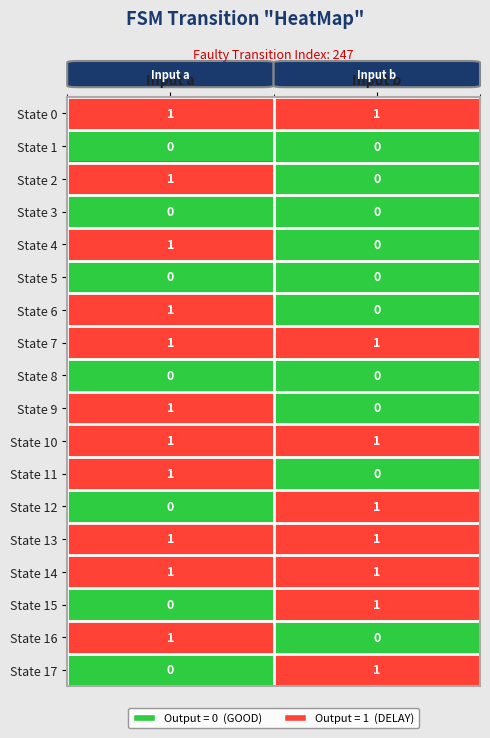

Which category has the highest value in the State 12 series?

Input b